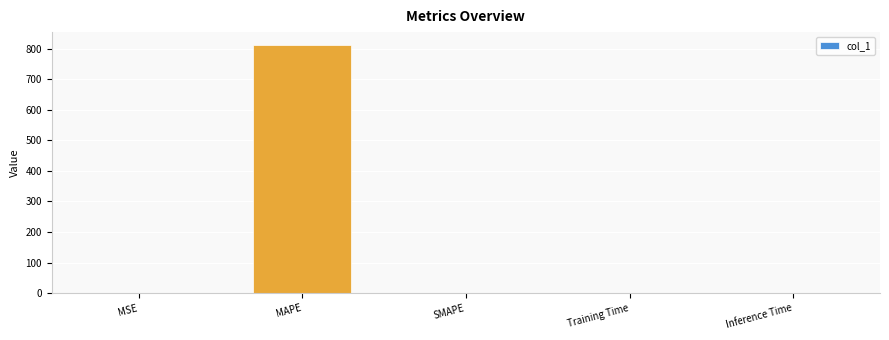

Which has a higher value, MAPE or Training Time?

MAPE